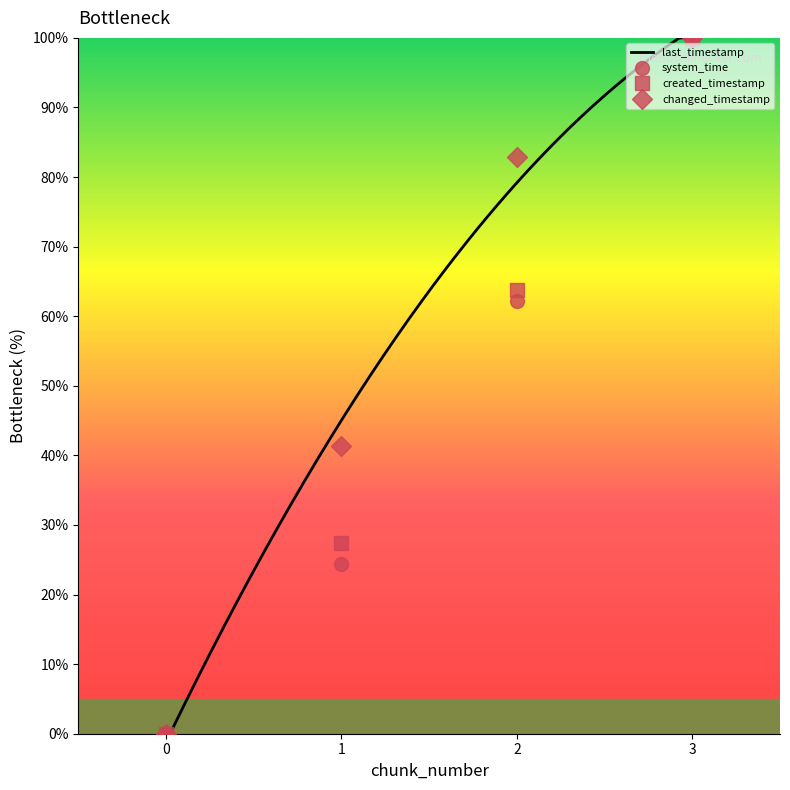

At which label does system_time reach its peak?

3